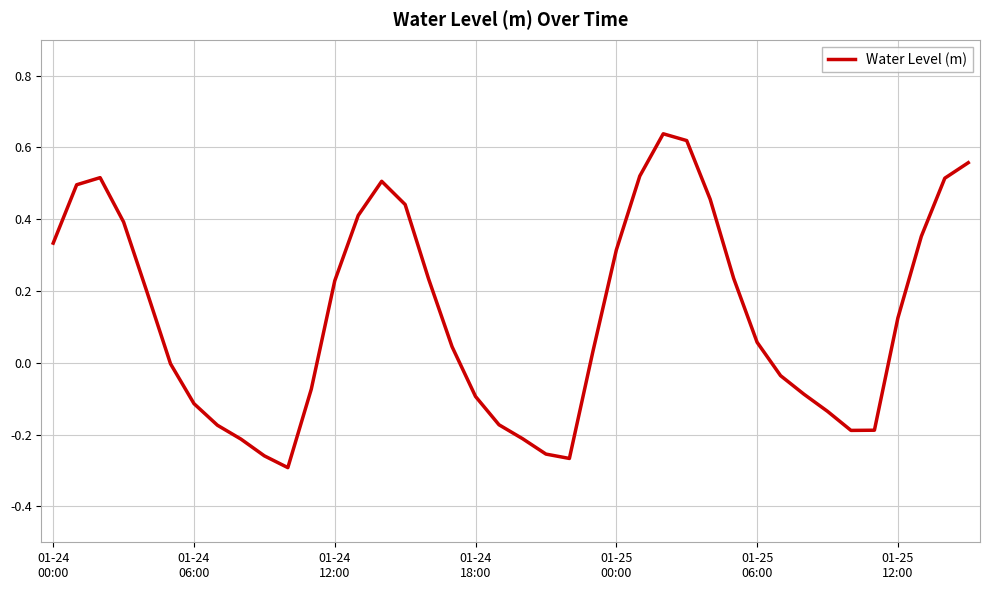

How many lines are shown in the chart?

1